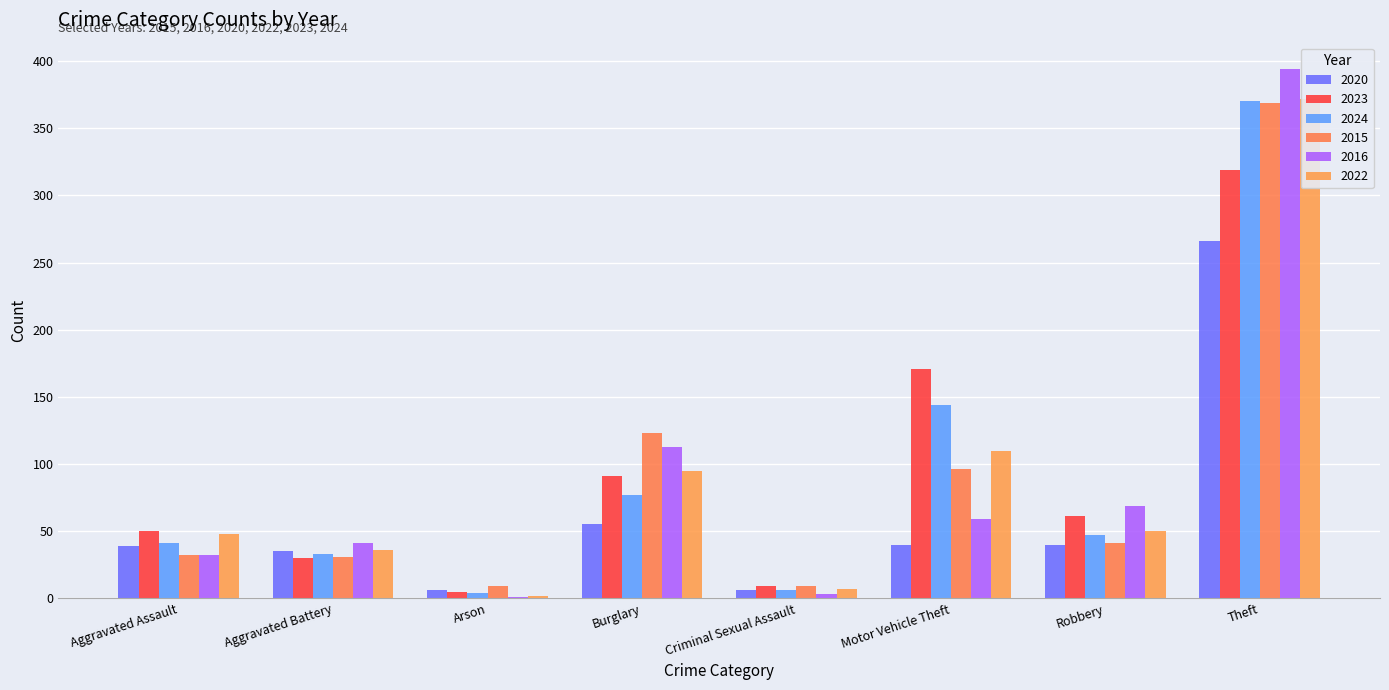

Rank the series at Burglary from highest to lowest value.

2015, 2016, 2022, 2023, 2024, 2020